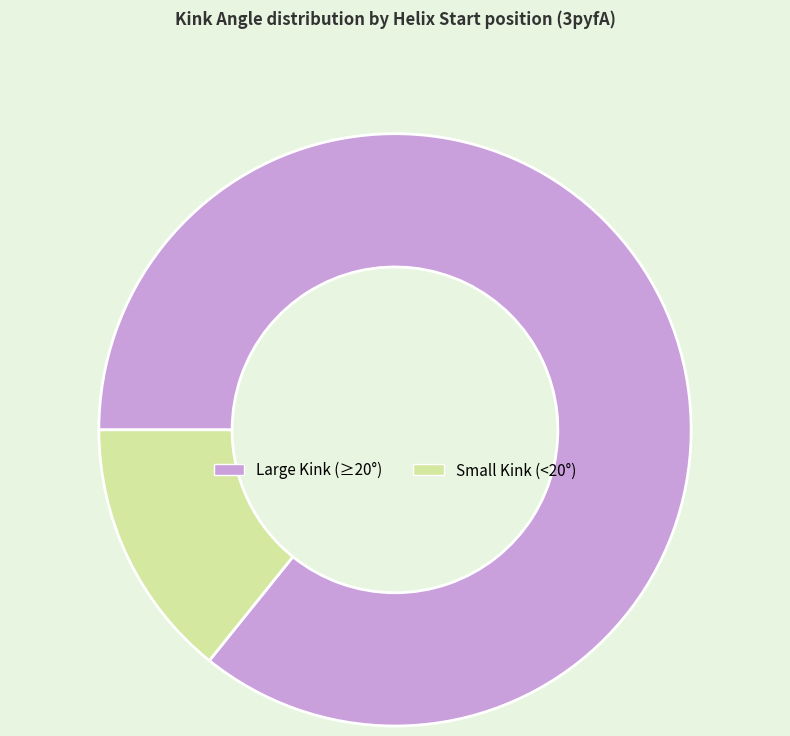

Approximately how many times larger is the value at Large Kink (≥20°) compared to Small Kink (<20°)?

6.0